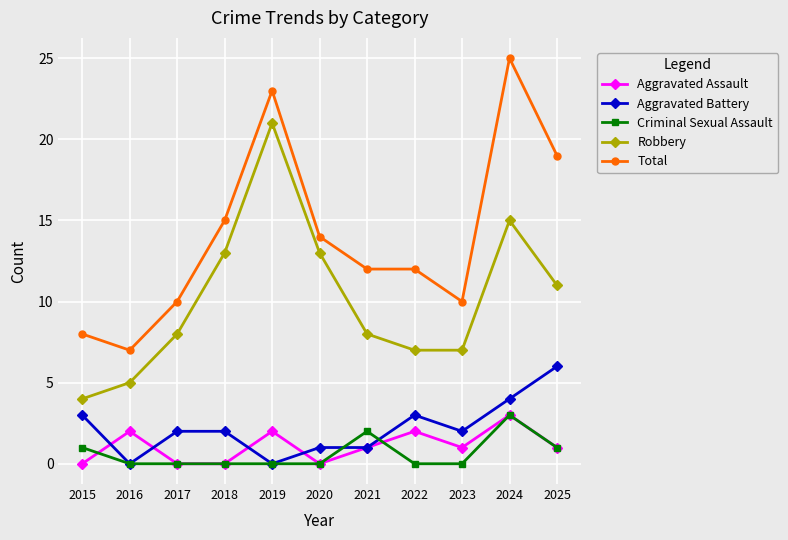

Reading right to left, list all the values displayed in this chart.

Aggravated Assault: 1	3	1	2	1	0	2	0	0	2	0
Aggravated Battery: 6	4	2	3	1	1	0	2	2	0	3
Criminal Sexual Assault: 1	3	0	0	2	0	0	0	0	0	1
Robbery: 11	15	7	7	8	13	21	13	8	5	4
Total: 19	25	10	12	12	14	23	15	10	7	8